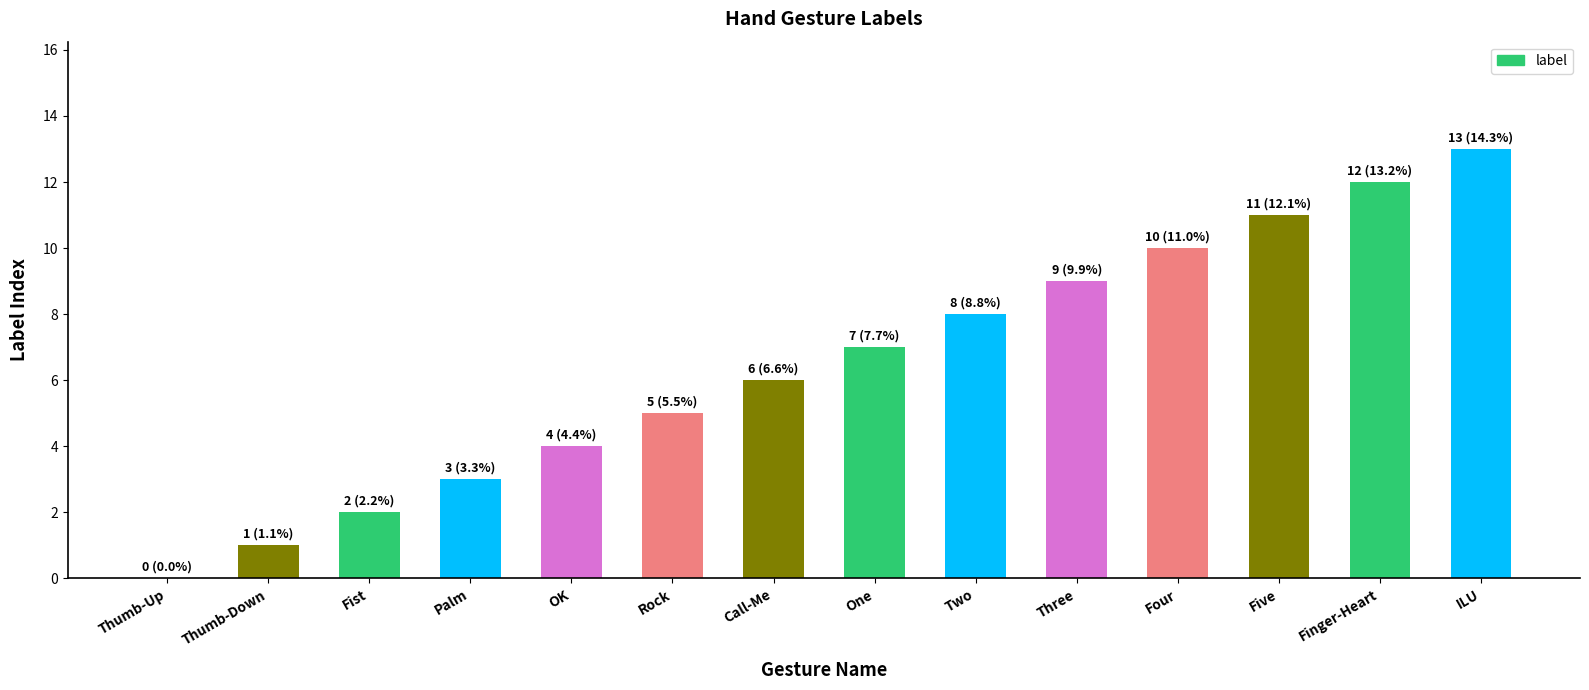

Which has a higher value, Fist or Rock?

Rock